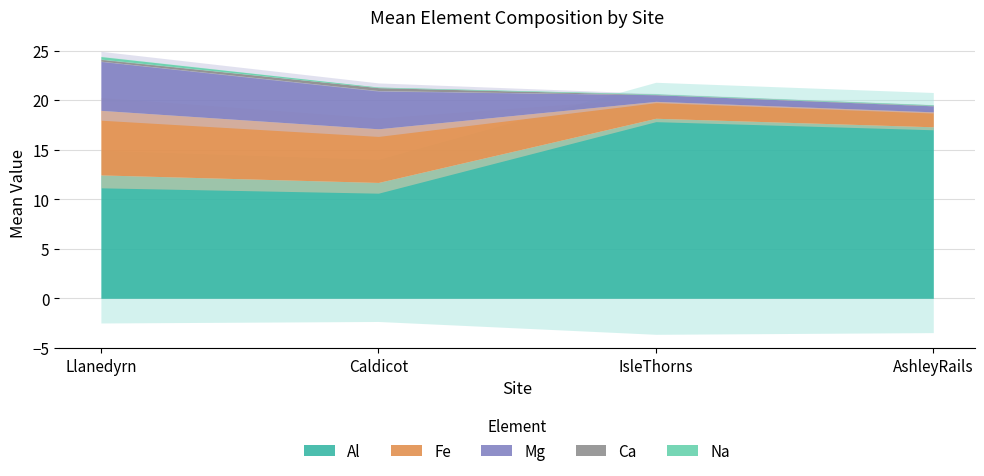

The value of Na at AshleyRails is 0.1. True or false?

False